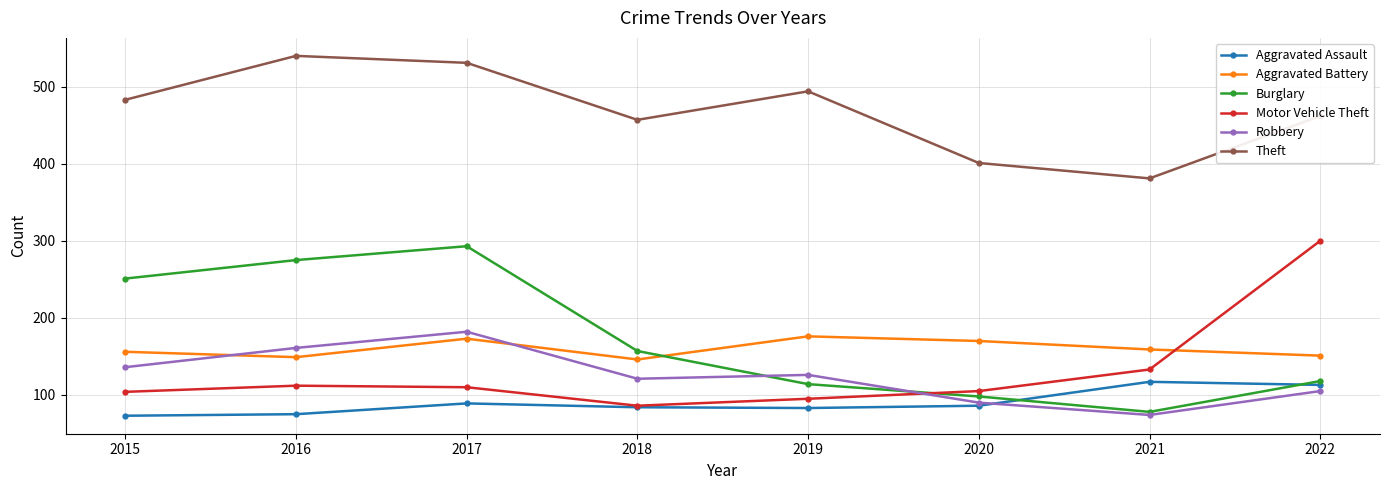

What are all the series names shown in the legend?

Aggravated Assault, Aggravated Battery, Burglary, Motor Vehicle Theft, Robbery, Theft